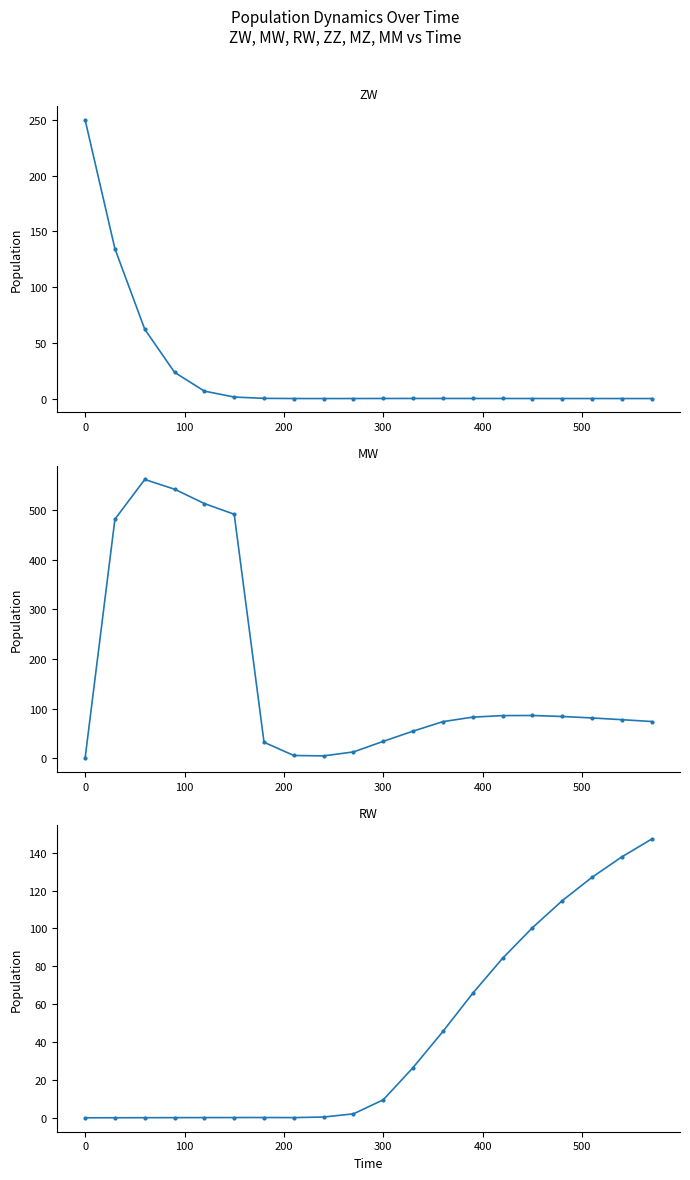

How many lines are shown in the chart?

3